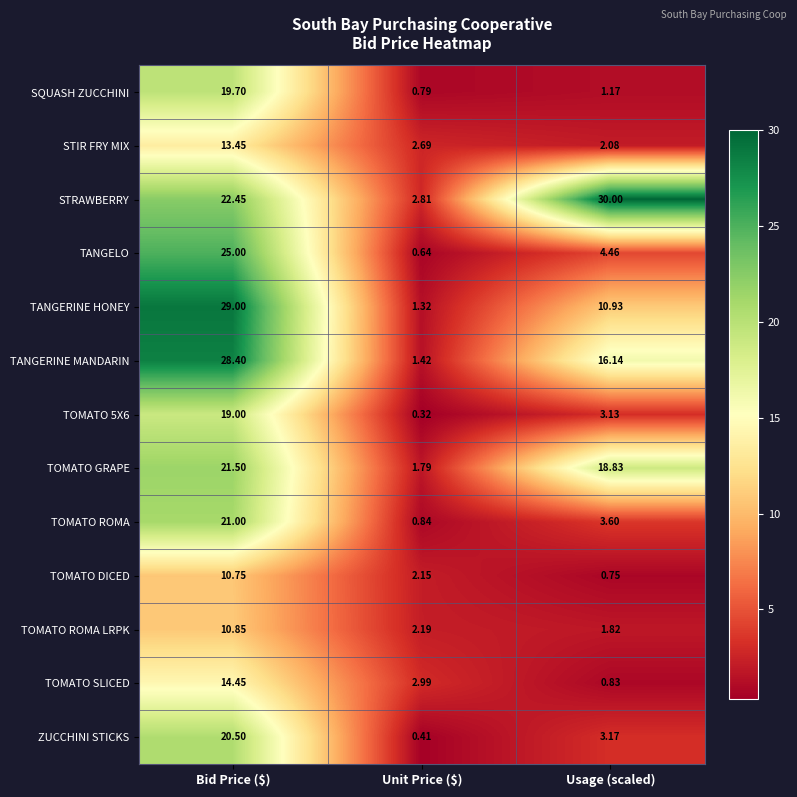

Which series has the largest range (max minus min)?

TANGERINE HONEY